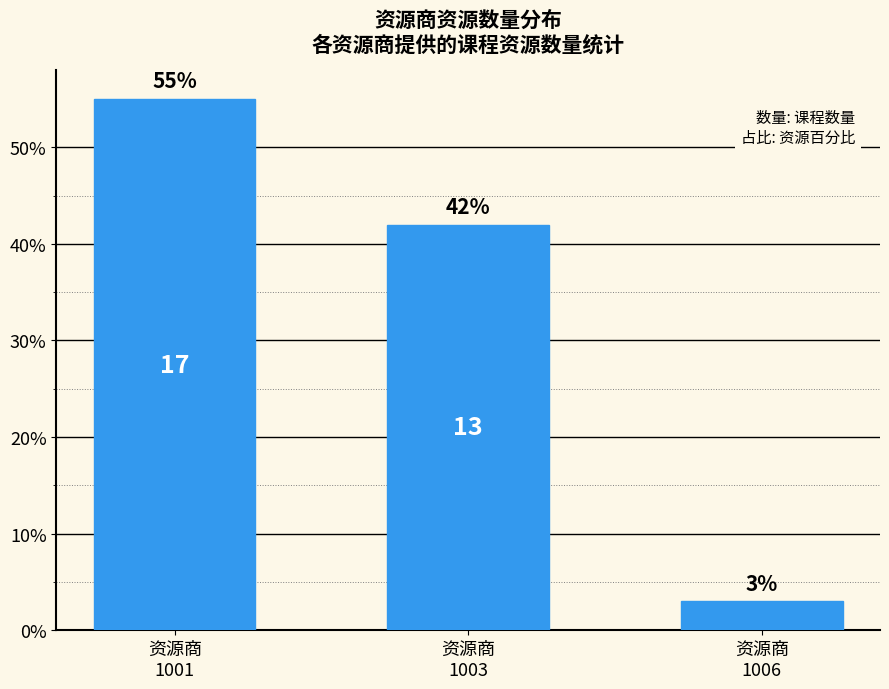

What is the change in value from 资源商
1001 to 资源商
1006?

-52